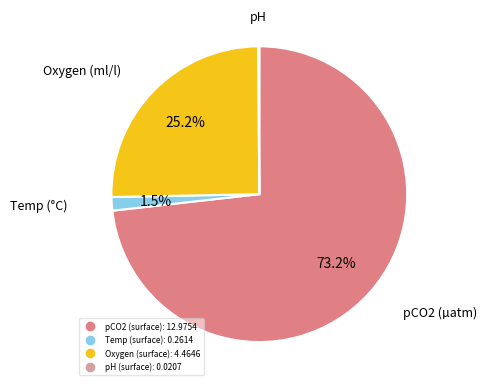

Which category accounts for the majority?

pCO2 (surface)